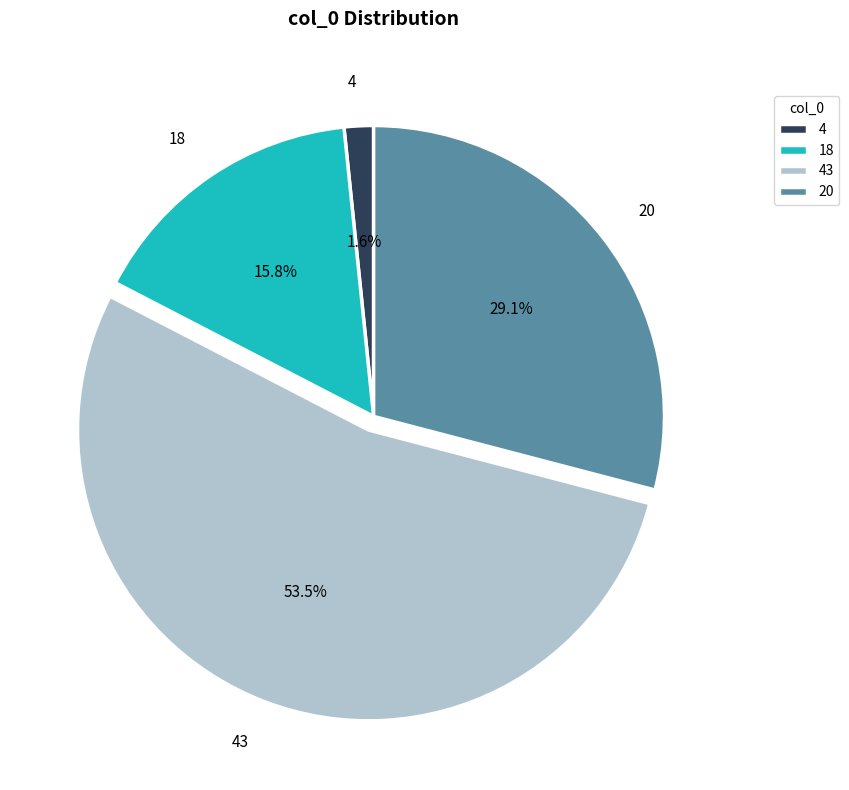

Between 20 and 4, which is larger?

20